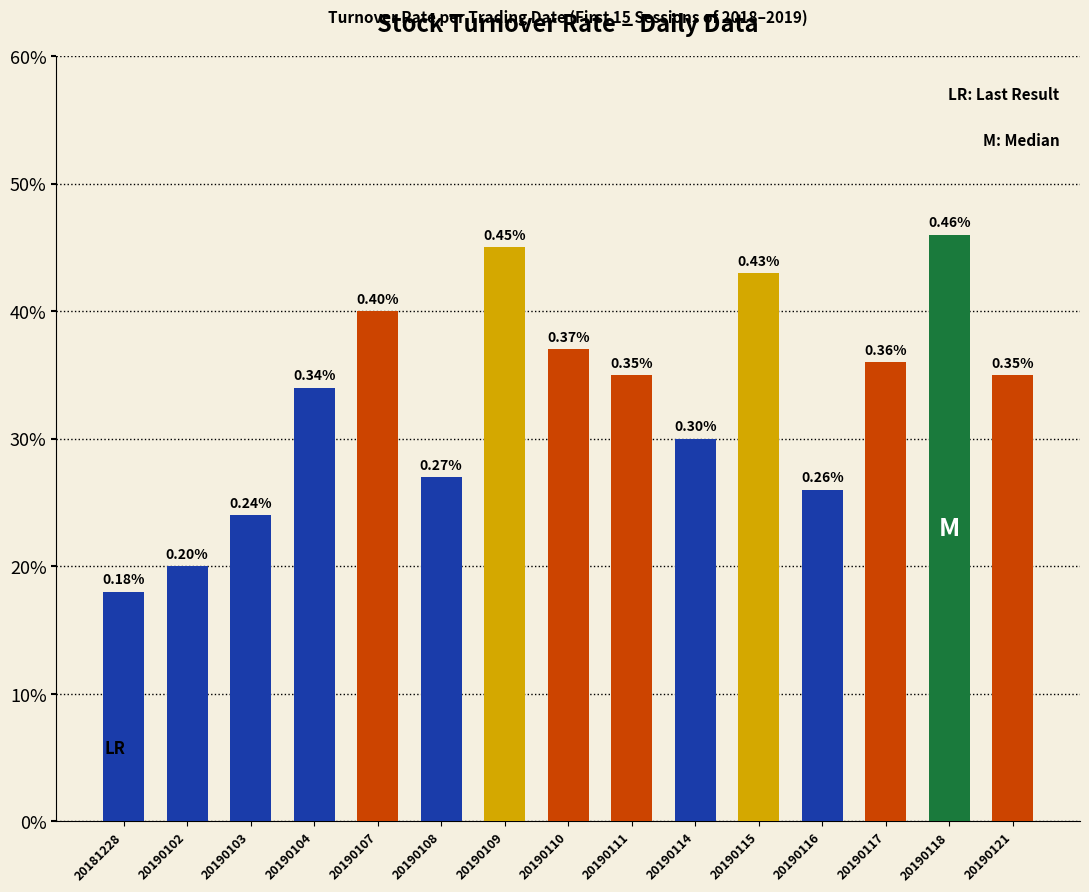

What is the difference between the second highest and second lowest values?

0.2